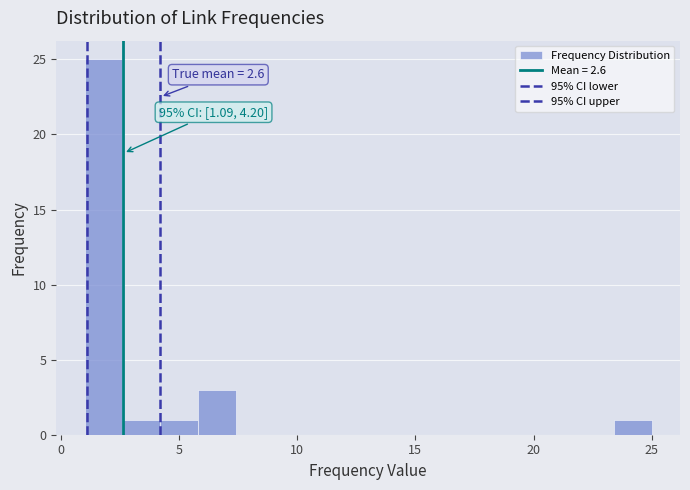

Read against the x-axis, roughly where is the centre of the tallest bar?

2.0